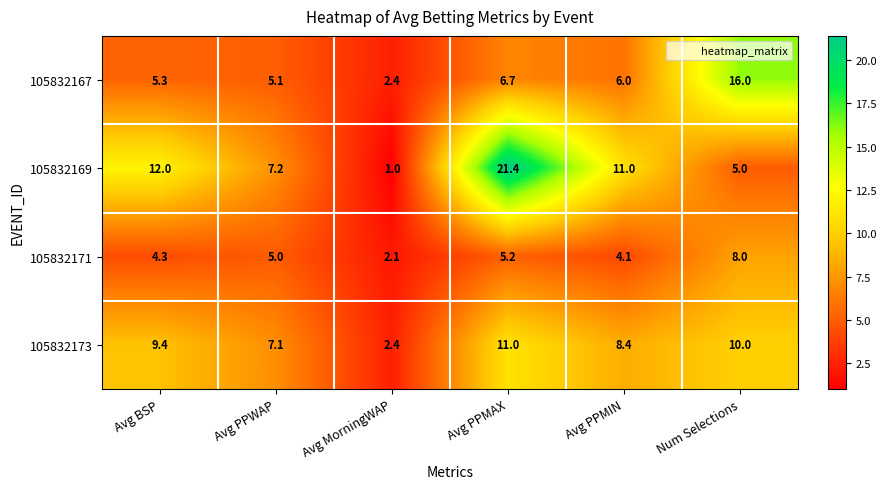

Where is 105832173 nearest to the value 6?

Avg PPWAP